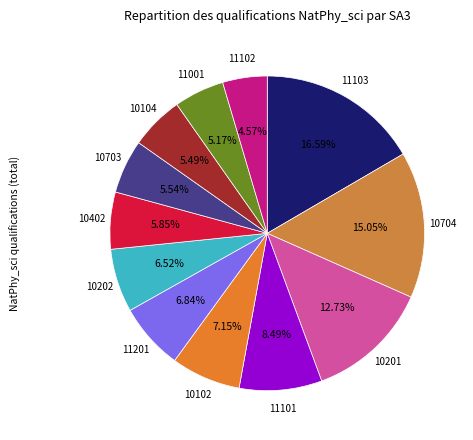

Which slice is the smallest?

11102